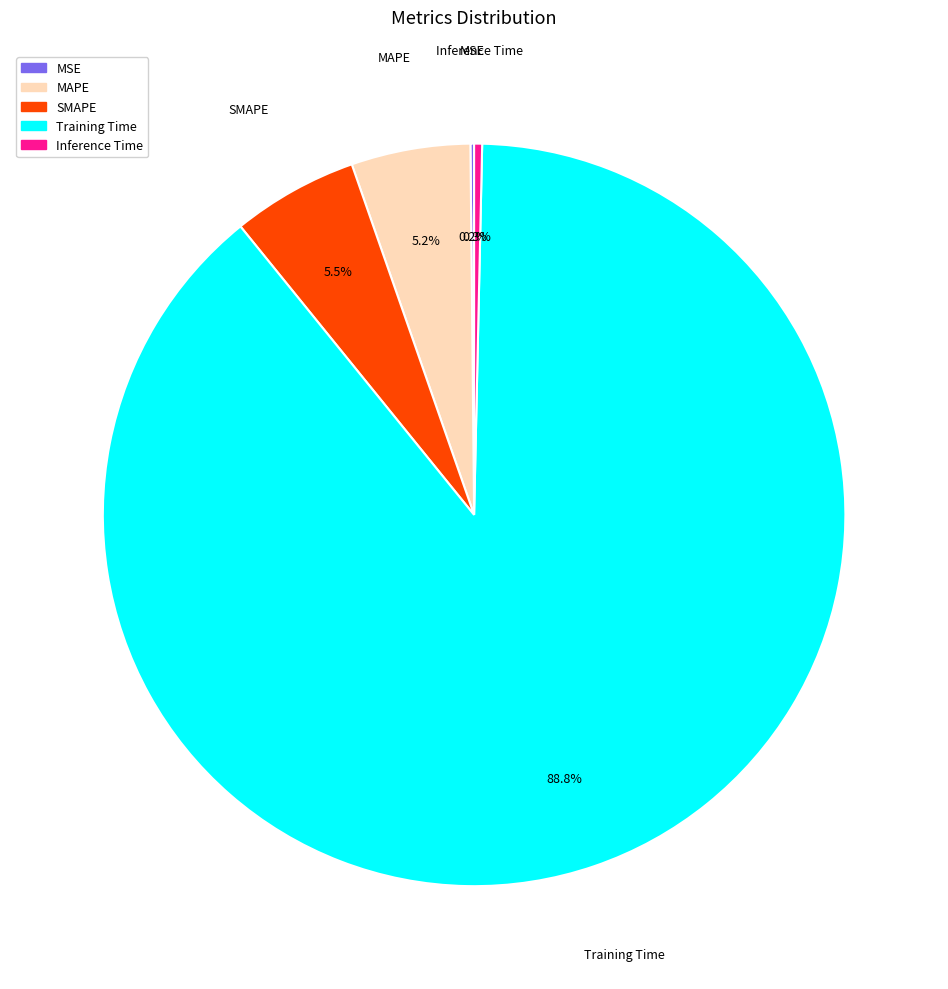

To the nearest percent, what is the combined percentage of SMAPE and Inference Time?

6%